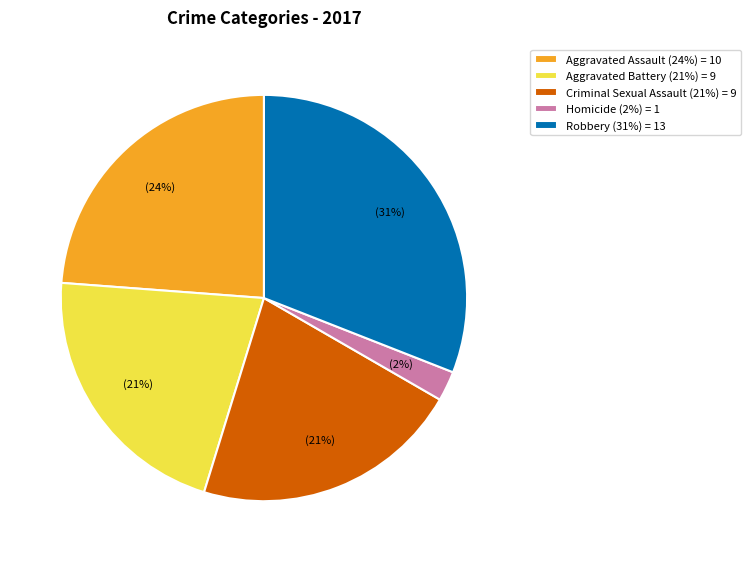

What is the largest slice in the pie chart?

Robbery